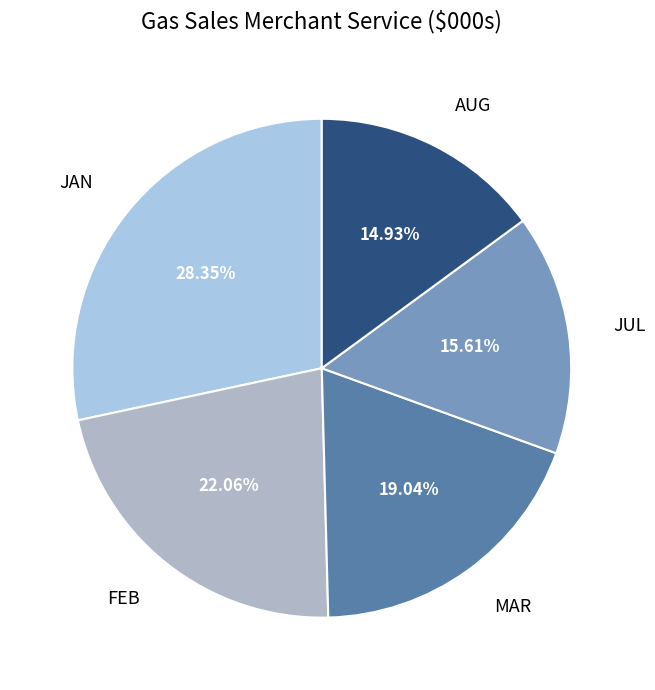

Is it true that FEB is 13% of the pie?

False